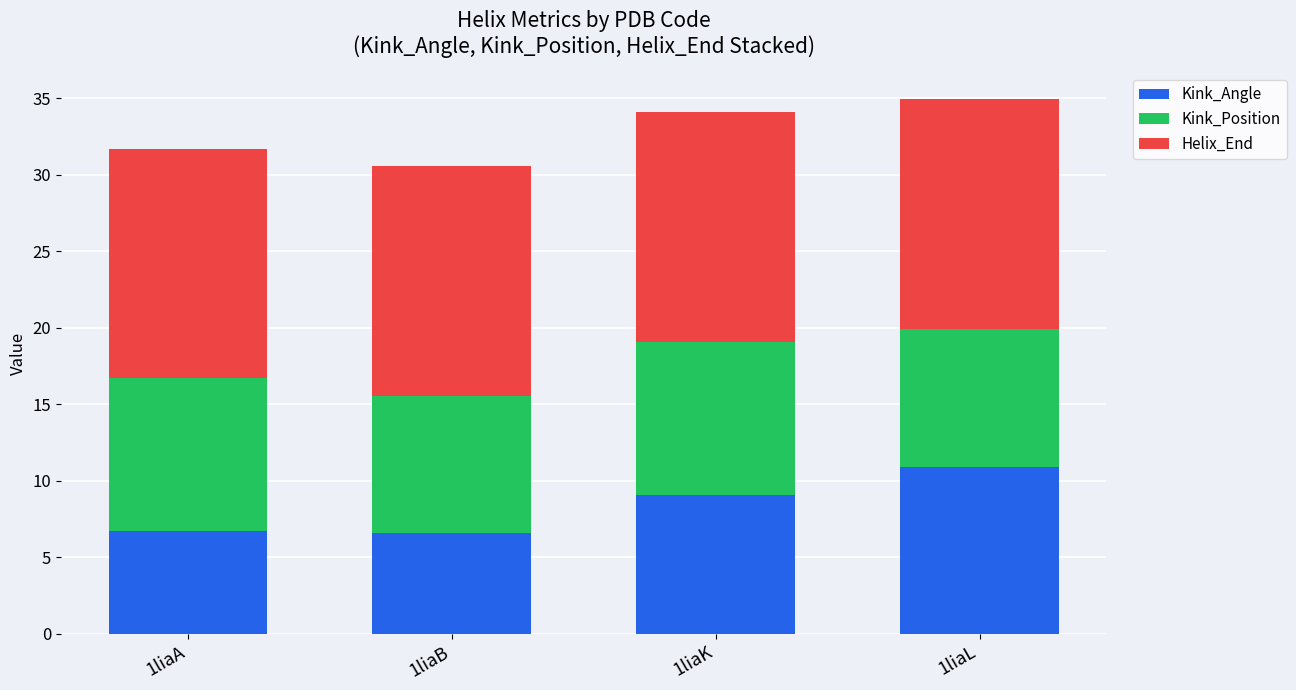

What is the average value of the Kink_Angle series?

8.3